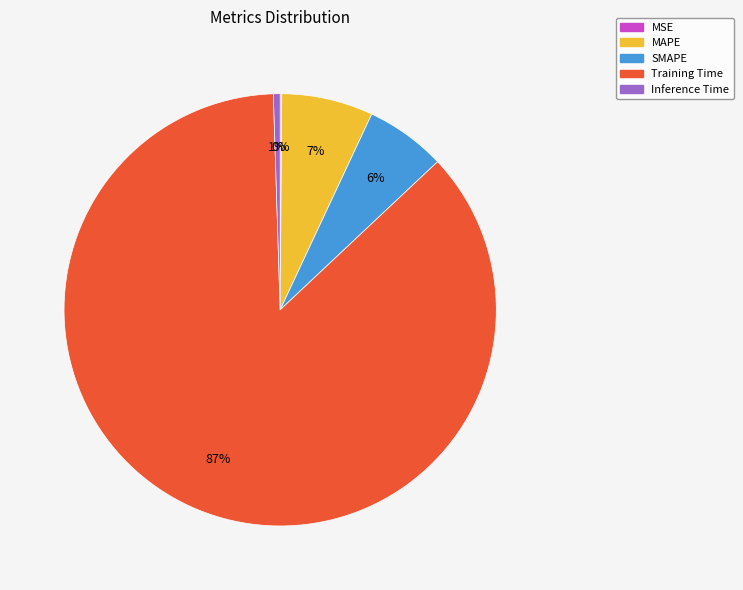

Is it true that MAPE is 7% of the pie?

True